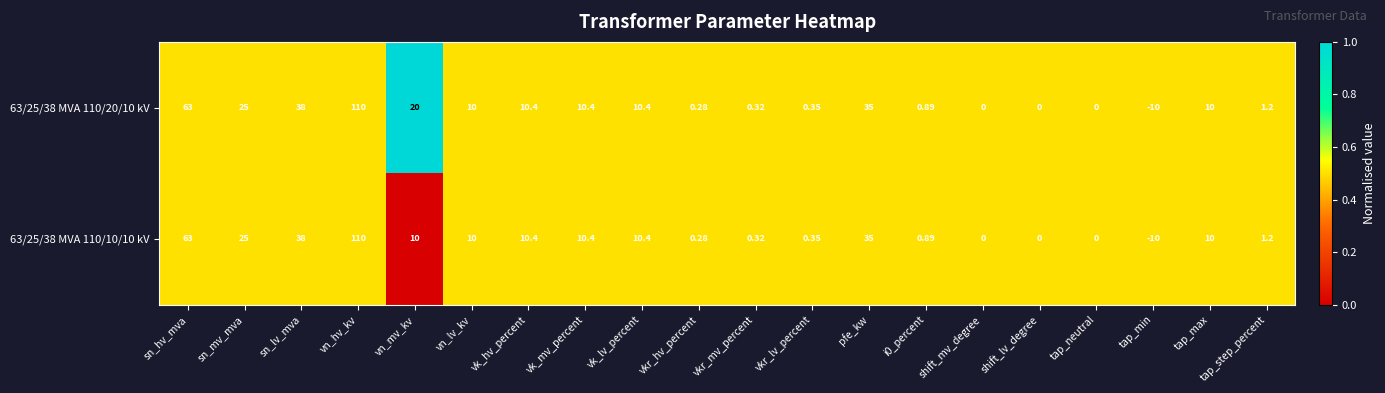

Which category has the lowest value in the 63/25/38 MVA 110/20/10 kV series?

tap_min